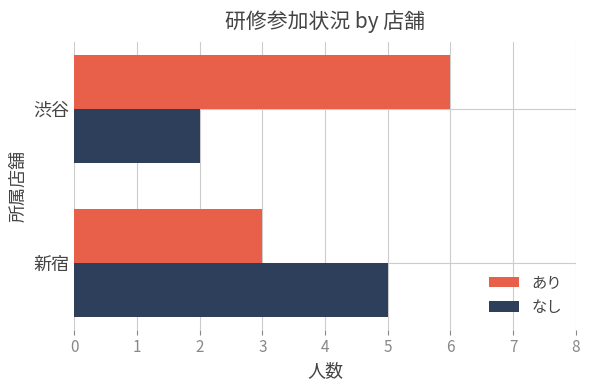

Which category has the lowest value across all series?

渋谷